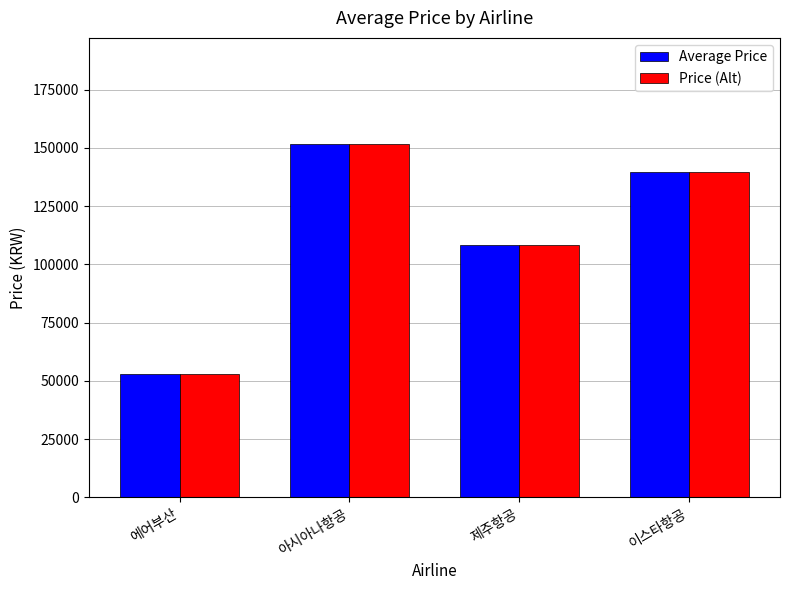

What is the difference between the second highest and second lowest values in the Price (Alt) series?

31158